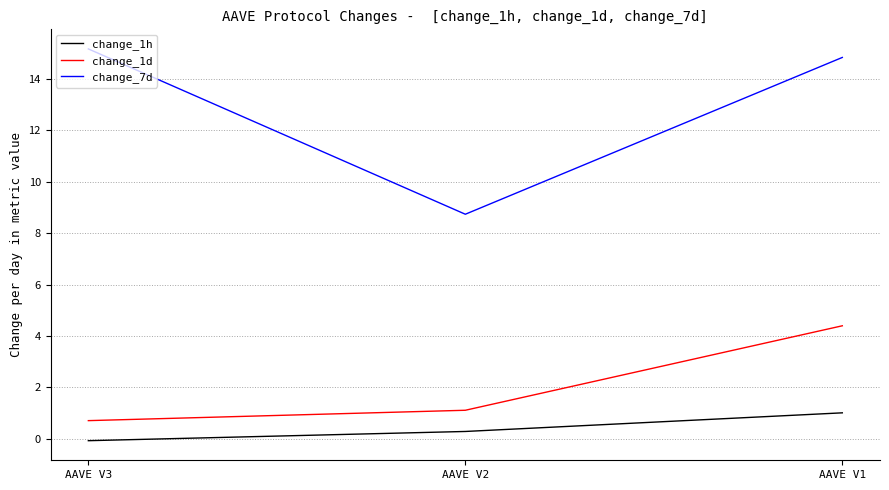

How many values in the change_7d series are below 14?

1